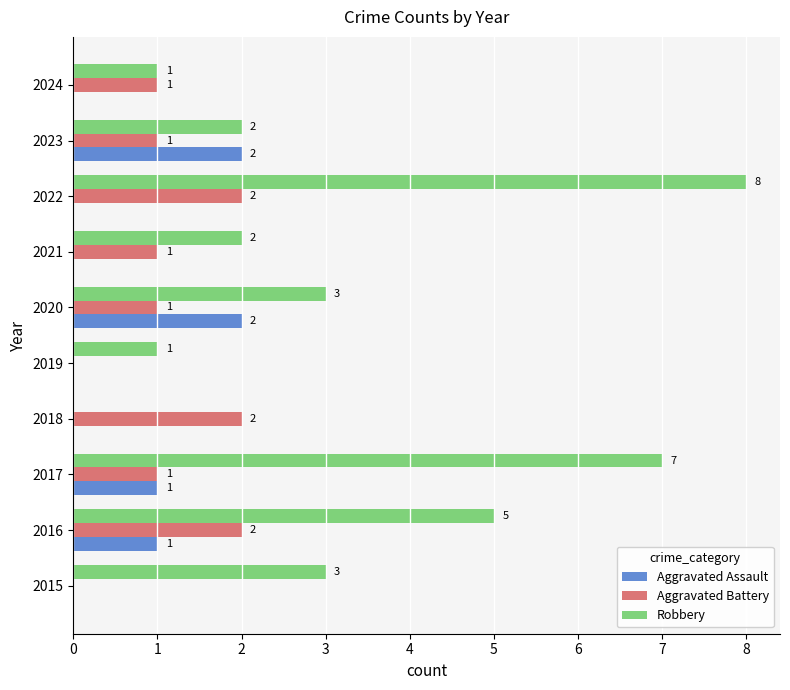

How many Aggravated Battery values are between 1 and 2?

8